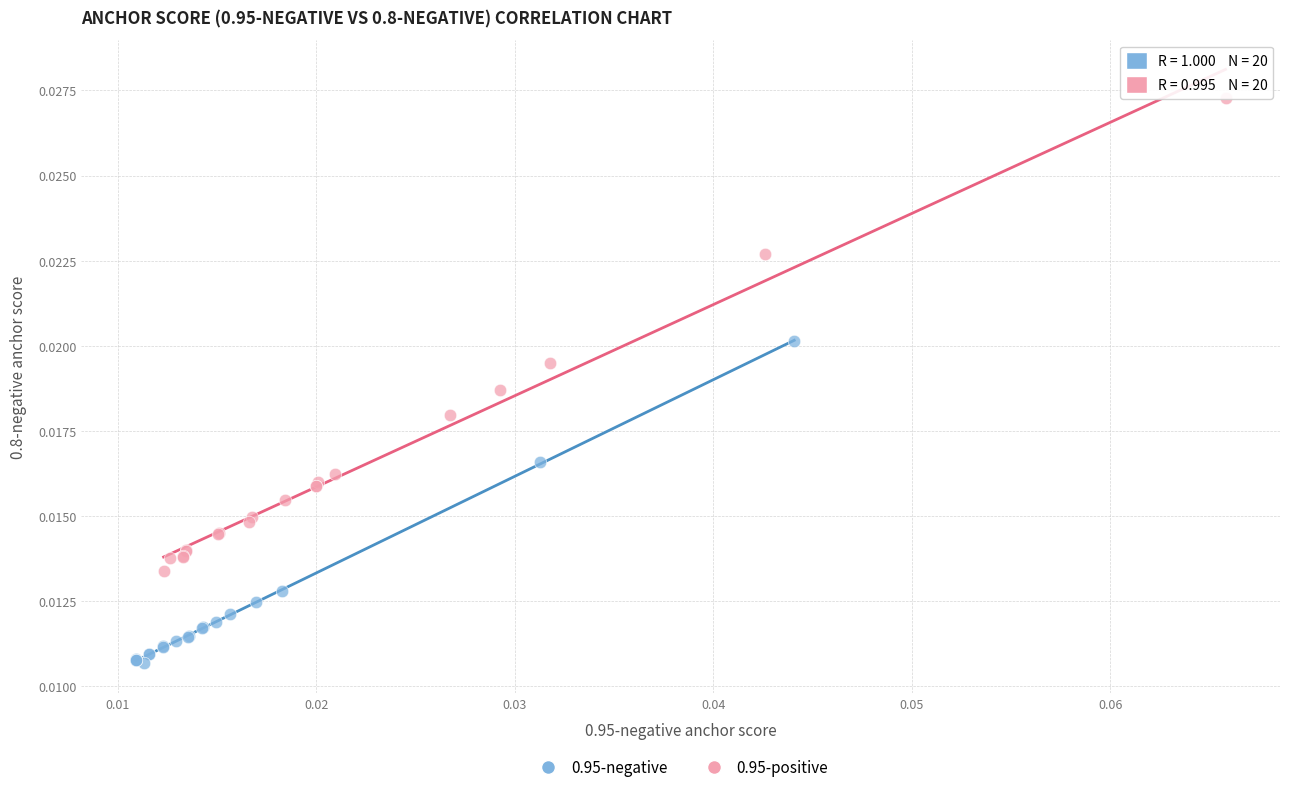

What are all the series names shown in the legend?

0.95-negative, 0.95-positive